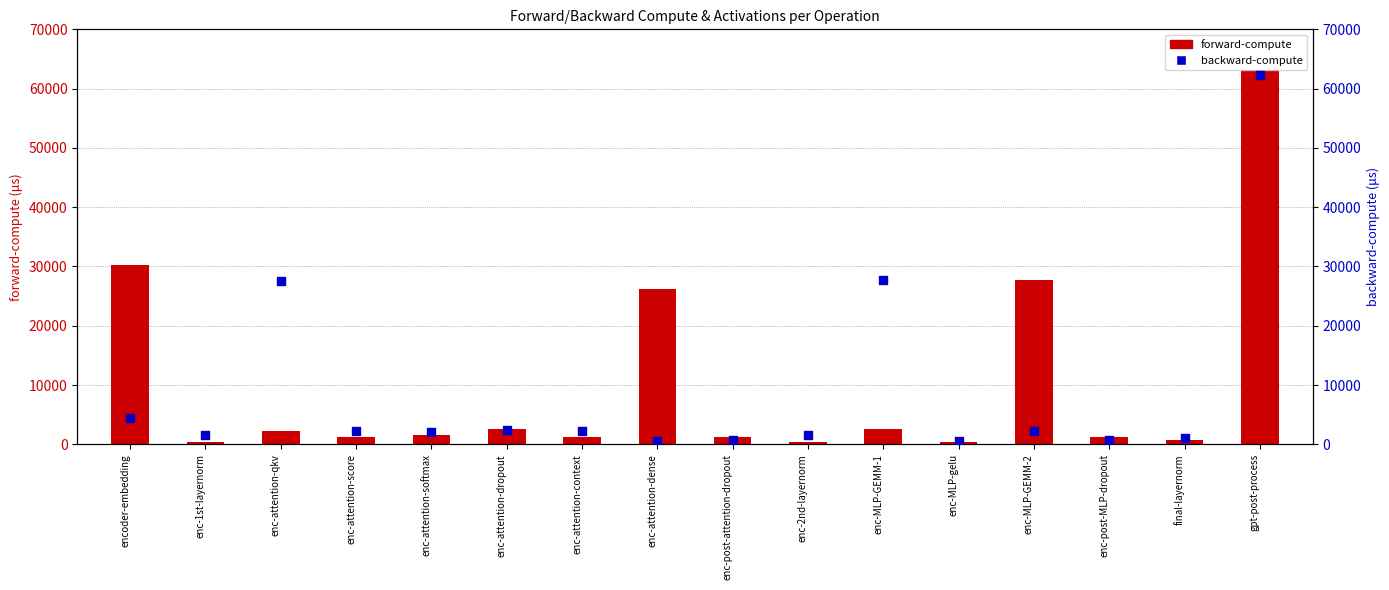

At which category is the sum across all series the highest?

gpt-post-process